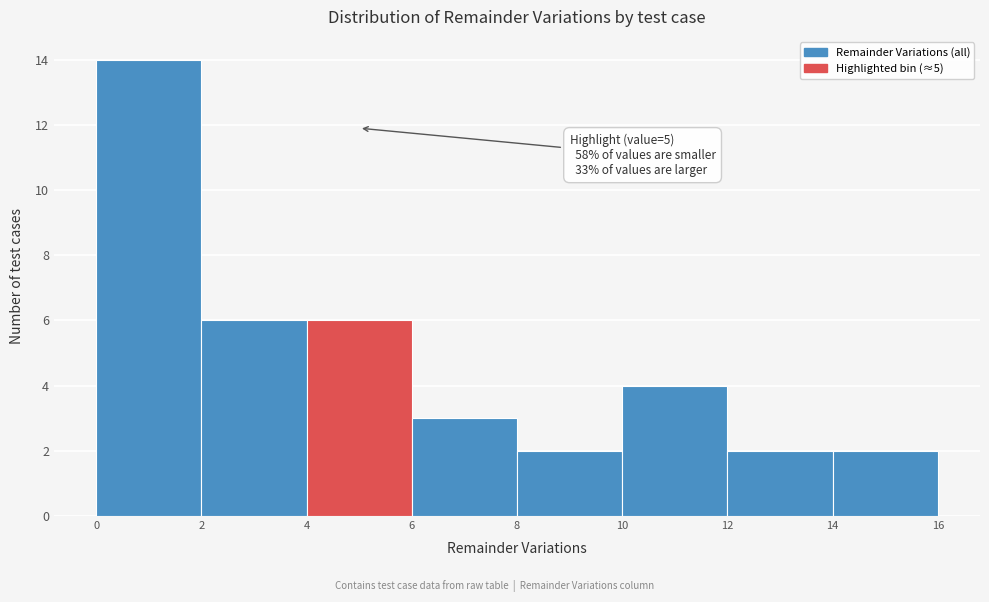

Which range on the x-axis has the tallest bar?

0 to 2